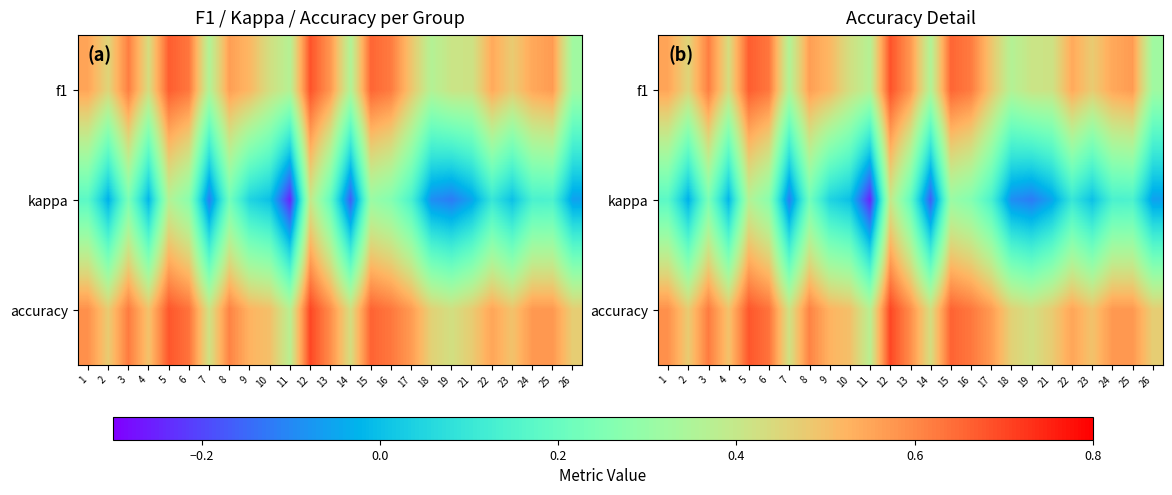

How many values in kappa are below zero?

9